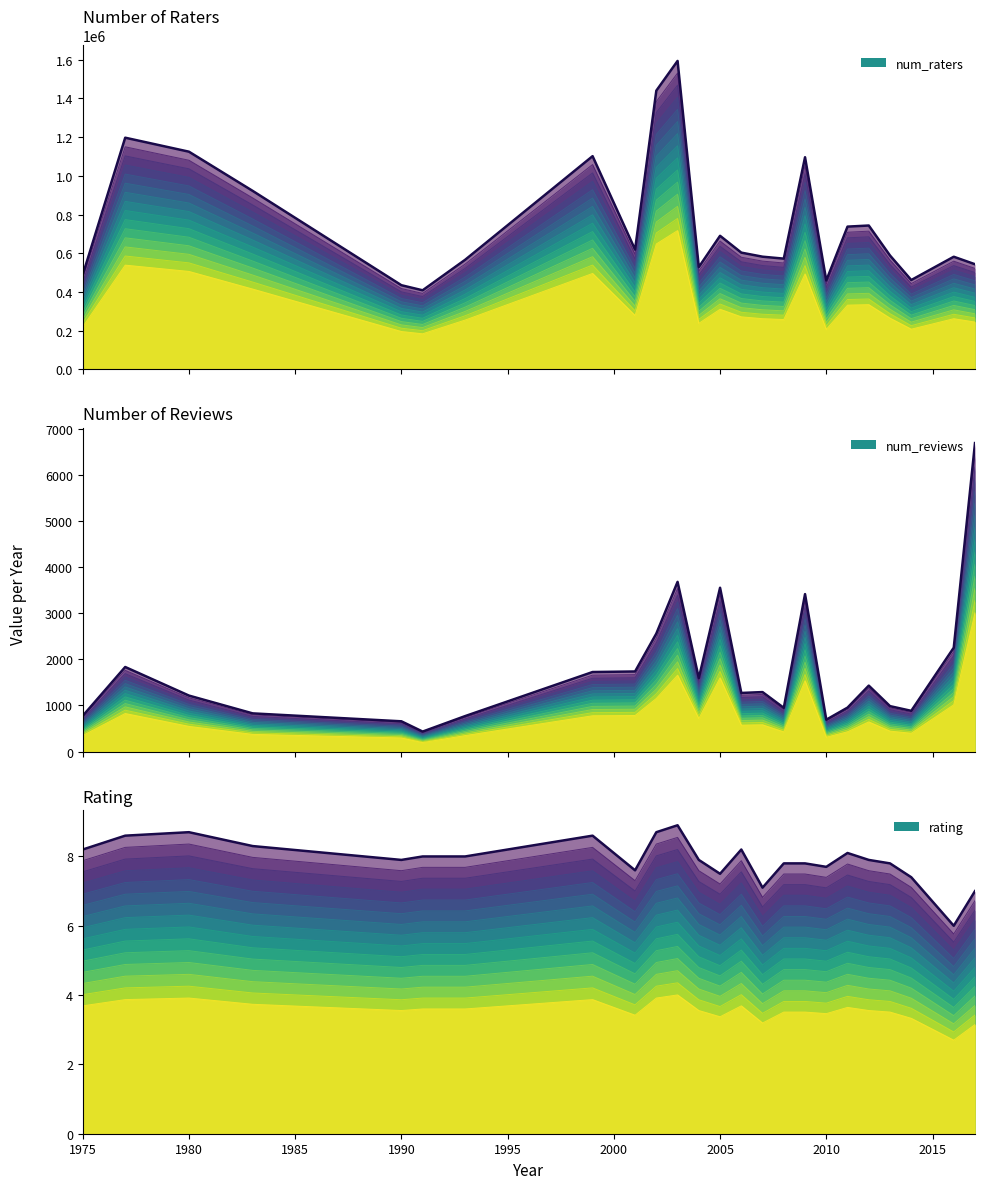

True or false: num_reviews and num_raters cross at least once.

False